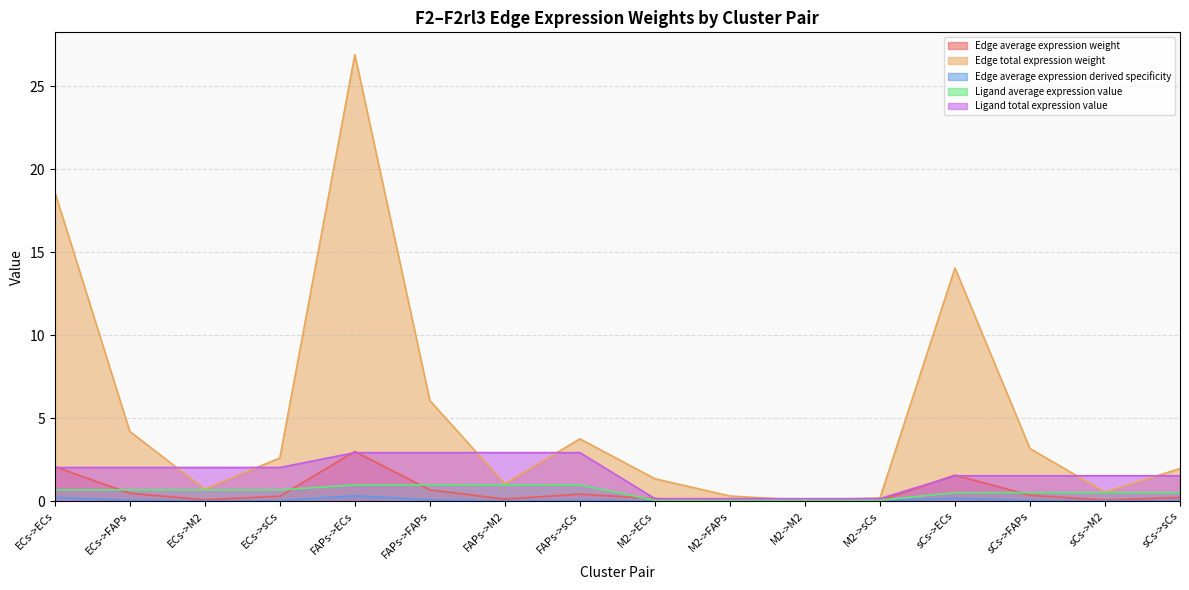

Does the chart display data point markers on the line(s)?

No